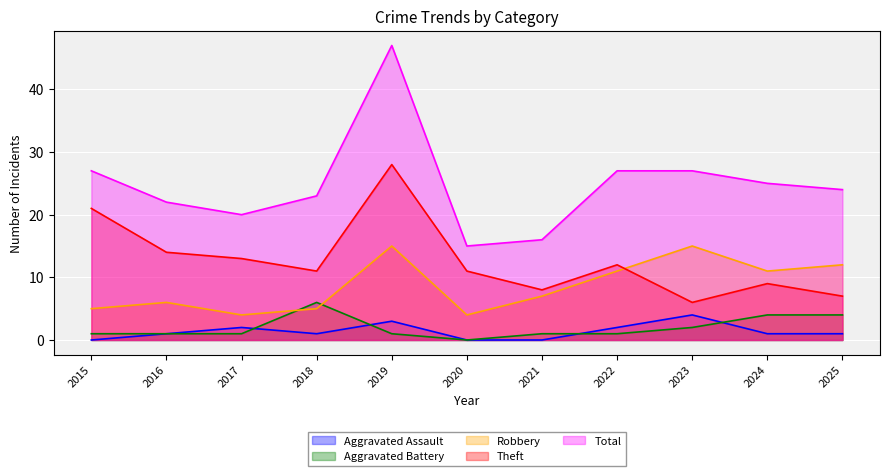

Which label corresponds to the smallest value in the chart?

2015